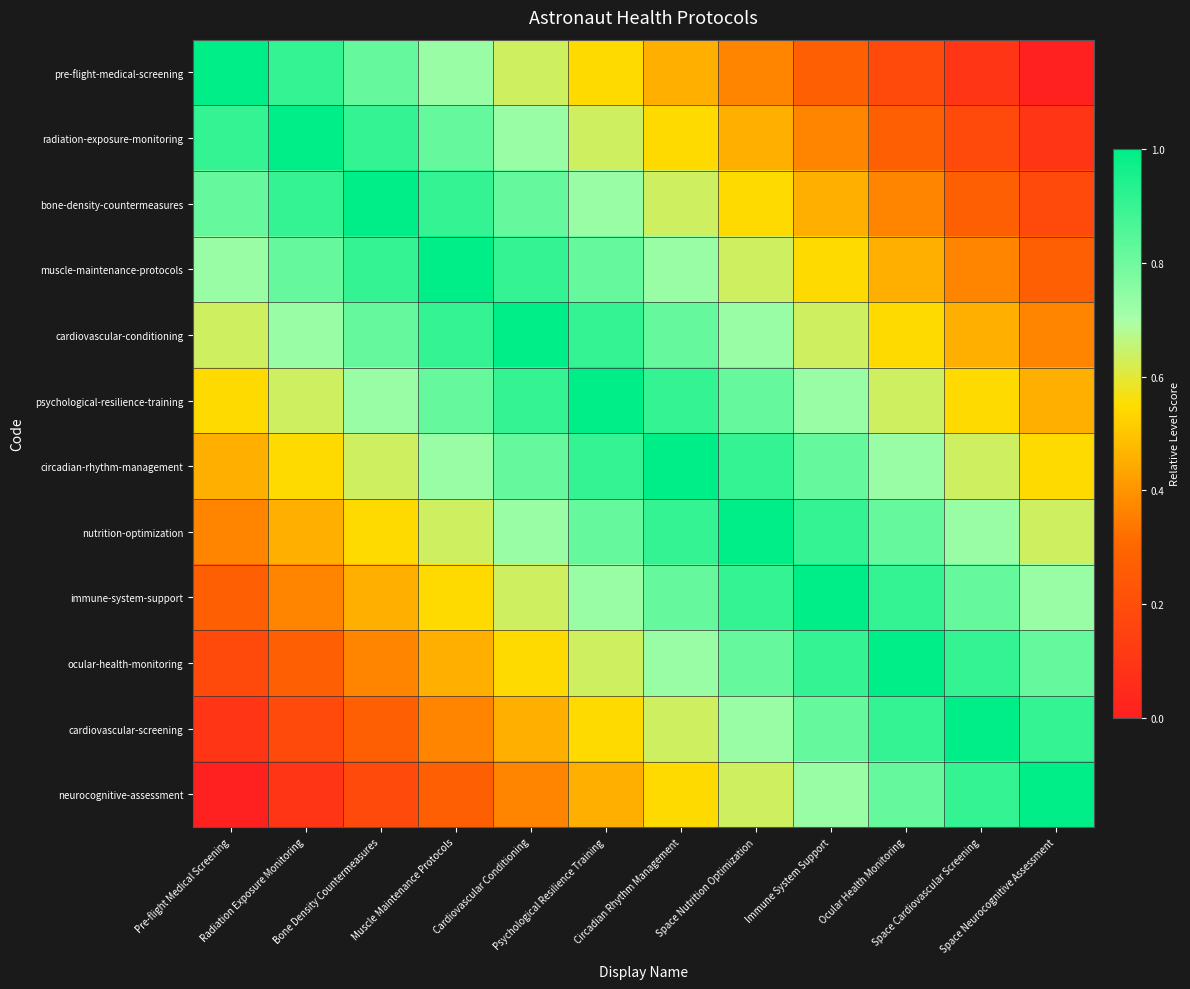

Reading left to right, list all the values displayed in this chart.

pre-flight-medical-screening: Pre-flight Medical Screening=1.0	Radiation Exposure Monitoring=0.9	Bone Density Countermeasures=0.8	Muscle Maintenance Protocols=0.7	Cardiovascular Conditioning=0.6	Psychological Resilience Training=0.5	Circadian Rhythm Management=0.5	Space Nutrition Optimization=0.4	Immune System Support=0.3	Ocular Health Monitoring=0.2	Space Cardiovascular Screening=0.1	Space Neurocognitive Assessment=0.0
radiation-exposure-monitoring: Pre-flight Medical Screening=0.9	Radiation Exposure Monitoring=1.0	Bone Density Countermeasures=0.9	Muscle Maintenance Protocols=0.8	Cardiovascular Conditioning=0.7	Psychological Resilience Training=0.6	Circadian Rhythm Management=0.5	Space Nutrition Optimization=0.5	Immune System Support=0.4	Ocular Health Monitoring=0.3	Space Cardiovascular Screening=0.2	Space Neurocognitive Assessment=0.1
bone-density-countermeasures: Pre-flight Medical Screening=0.8	Radiation Exposure Monitoring=0.9	Bone Density Countermeasures=1.0	Muscle Maintenance Protocols=0.9	Cardiovascular Conditioning=0.8	Psychological Resilience Training=0.7	Circadian Rhythm Management=0.6	Space Nutrition Optimization=0.5	Immune System Support=0.5	Ocular Health Monitoring=0.4	Space Cardiovascular Screening=0.3	Space Neurocognitive Assessment=0.2
muscle-maintenance-protocols: Pre-flight Medical Screening=0.7	Radiation Exposure Monitoring=0.8	Bone Density Countermeasures=0.9	Muscle Maintenance Protocols=1.0	Cardiovascular Conditioning=0.9	Psychological Resilience Training=0.8	Circadian Rhythm Management=0.7	Space Nutrition Optimization=0.6	Immune System Support=0.5	Ocular Health Monitoring=0.5	Space Cardiovascular Screening=0.4	Space Neurocognitive Assessment=0.3
cardiovascular-conditioning: Pre-flight Medical Screening=0.6	Radiation Exposure Monitoring=0.7	Bone Density Countermeasures=0.8	Muscle Maintenance Protocols=0.9	Cardiovascular Conditioning=1.0	Psychological Resilience Training=0.9	Circadian Rhythm Management=0.8	Space Nutrition Optimization=0.7	Immune System Support=0.6	Ocular Health Monitoring=0.5	Space Cardiovascular Screening=0.5	Space Neurocognitive Assessment=0.4
psychological-resilience-training: Pre-flight Medical Screening=0.5	Radiation Exposure Monitoring=0.6	Bone Density Countermeasures=0.7	Muscle Maintenance Protocols=0.8	Cardiovascular Conditioning=0.9	Psychological Resilience Training=1.0	Circadian Rhythm Management=0.9	Space Nutrition Optimization=0.8	Immune System Support=0.7	Ocular Health Monitoring=0.6	Space Cardiovascular Screening=0.5	Space Neurocognitive Assessment=0.5
circadian-rhythm-management: Pre-flight Medical Screening=0.5	Radiation Exposure Monitoring=0.5	Bone Density Countermeasures=0.6	Muscle Maintenance Protocols=0.7	Cardiovascular Conditioning=0.8	Psychological Resilience Training=0.9	Circadian Rhythm Management=1.0	Space Nutrition Optimization=0.9	Immune System Support=0.8	Ocular Health Monitoring=0.7	Space Cardiovascular Screening=0.6	Space Neurocognitive Assessment=0.5
nutrition-optimization: Pre-flight Medical Screening=0.4	Radiation Exposure Monitoring=0.5	Bone Density Countermeasures=0.5	Muscle Maintenance Protocols=0.6	Cardiovascular Conditioning=0.7	Psychological Resilience Training=0.8	Circadian Rhythm Management=0.9	Space Nutrition Optimization=1.0	Immune System Support=0.9	Ocular Health Monitoring=0.8	Space Cardiovascular Screening=0.7	Space Neurocognitive Assessment=0.6
immune-system-support: Pre-flight Medical Screening=0.3	Radiation Exposure Monitoring=0.4	Bone Density Countermeasures=0.5	Muscle Maintenance Protocols=0.5	Cardiovascular Conditioning=0.6	Psychological Resilience Training=0.7	Circadian Rhythm Management=0.8	Space Nutrition Optimization=0.9	Immune System Support=1.0	Ocular Health Monitoring=0.9	Space Cardiovascular Screening=0.8	Space Neurocognitive Assessment=0.7
ocular-health-monitoring: Pre-flight Medical Screening=0.2	Radiation Exposure Monitoring=0.3	Bone Density Countermeasures=0.4	Muscle Maintenance Protocols=0.5	Cardiovascular Conditioning=0.5	Psychological Resilience Training=0.6	Circadian Rhythm Management=0.7	Space Nutrition Optimization=0.8	Immune System Support=0.9	Ocular Health Monitoring=1.0	Space Cardiovascular Screening=0.9	Space Neurocognitive Assessment=0.8
cardiovascular-screening: Pre-flight Medical Screening=0.1	Radiation Exposure Monitoring=0.2	Bone Density Countermeasures=0.3	Muscle Maintenance Protocols=0.4	Cardiovascular Conditioning=0.5	Psychological Resilience Training=0.5	Circadian Rhythm Management=0.6	Space Nutrition Optimization=0.7	Immune System Support=0.8	Ocular Health Monitoring=0.9	Space Cardiovascular Screening=1.0	Space Neurocognitive Assessment=0.9
neurocognitive-assessment: Pre-flight Medical Screening=0.0	Radiation Exposure Monitoring=0.1	Bone Density Countermeasures=0.2	Muscle Maintenance Protocols=0.3	Cardiovascular Conditioning=0.4	Psychological Resilience Training=0.5	Circadian Rhythm Management=0.5	Space Nutrition Optimization=0.6	Immune System Support=0.7	Ocular Health Monitoring=0.8	Space Cardiovascular Screening=0.9	Space Neurocognitive Assessment=1.0